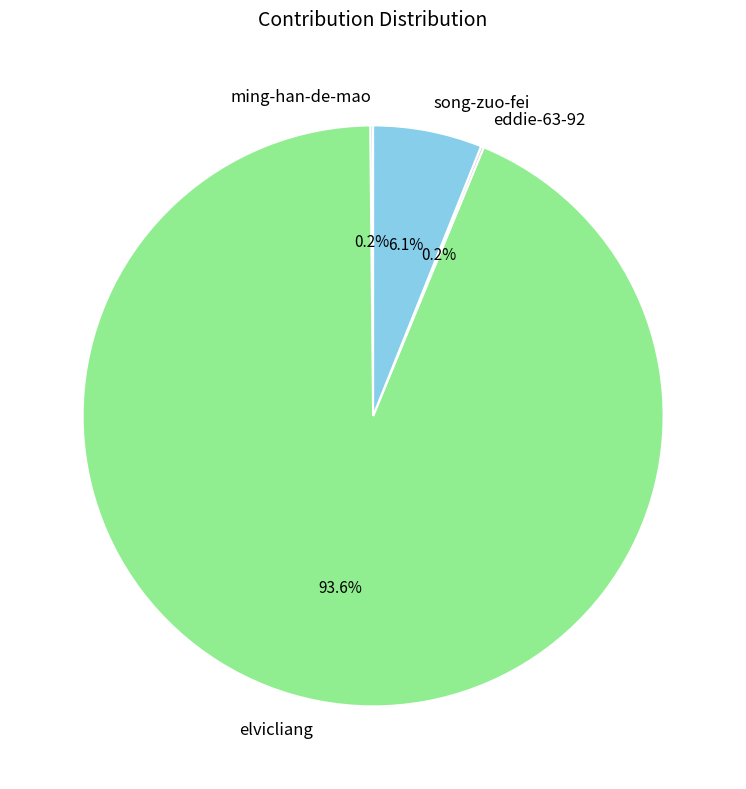

Is elvicliang the majority of the pie?

Yes